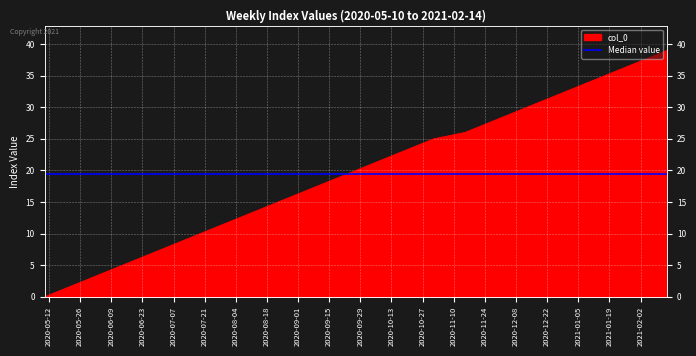

How many values are below 20?

20